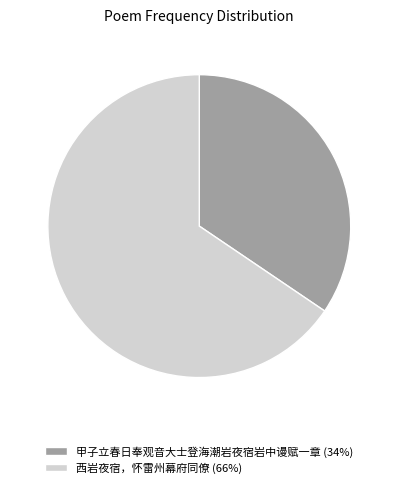

Count the number of slices in the pie.

2